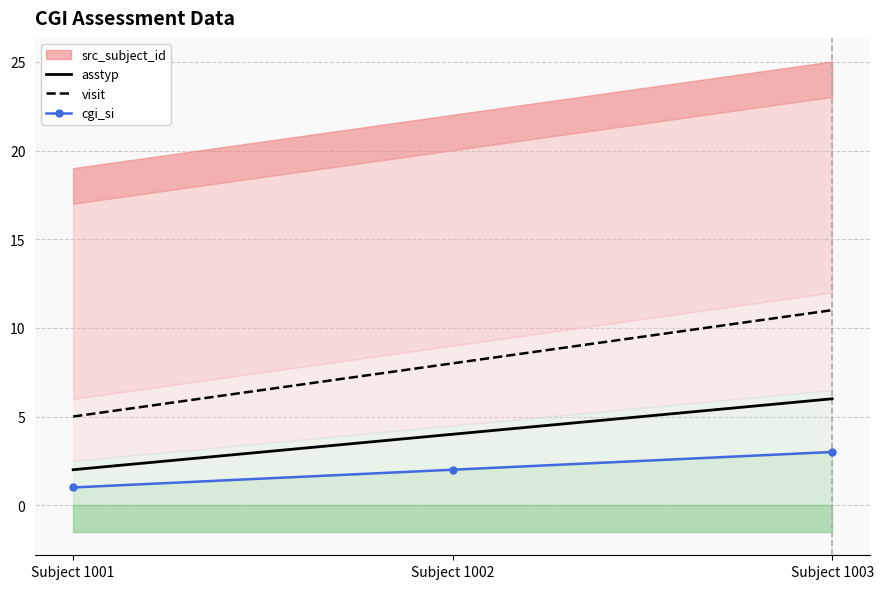

The value of visit at Subject 1002 is 8. True or false?

True